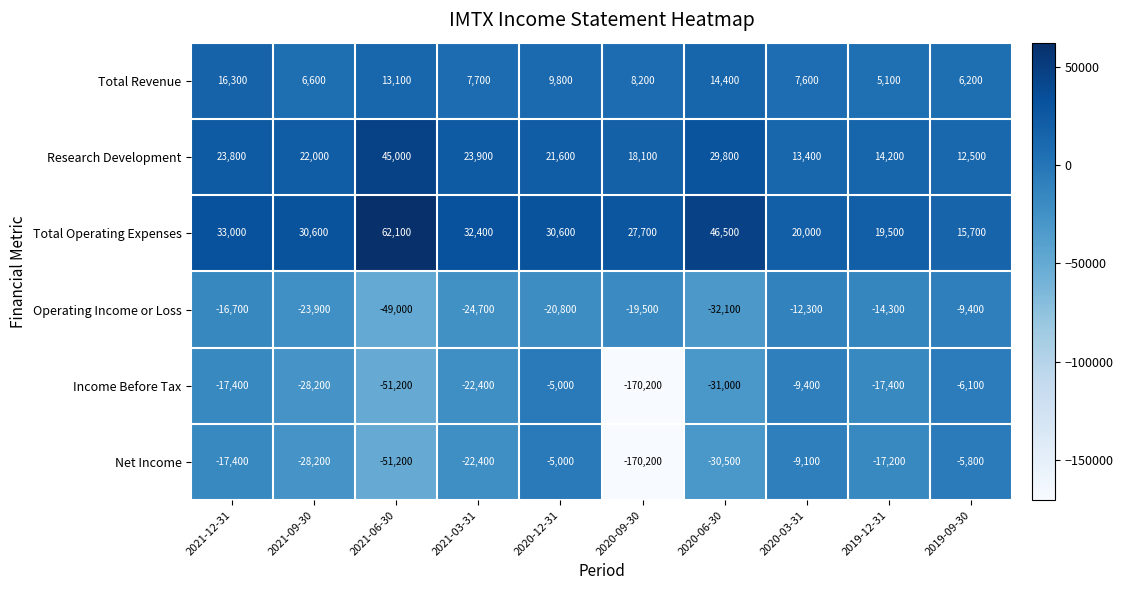

At which label is Total Operating Expenses closest to 38900?

2021-12-31